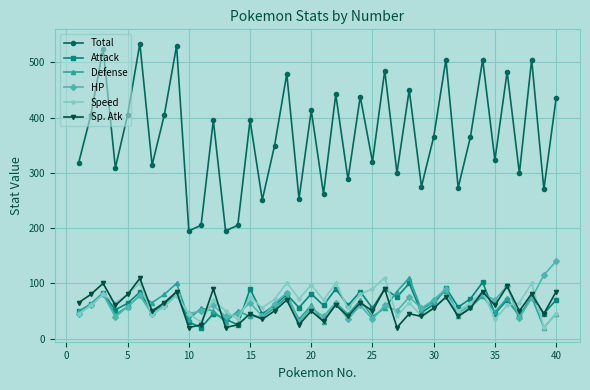

True or false: Sp. Atk and Total cross at least once.

False